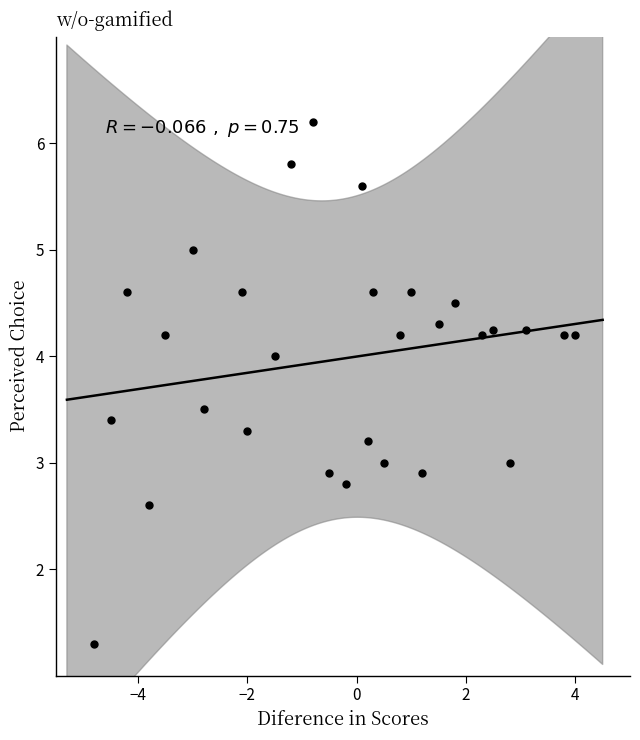

What is the range of Y values (max minus min)?

4.9